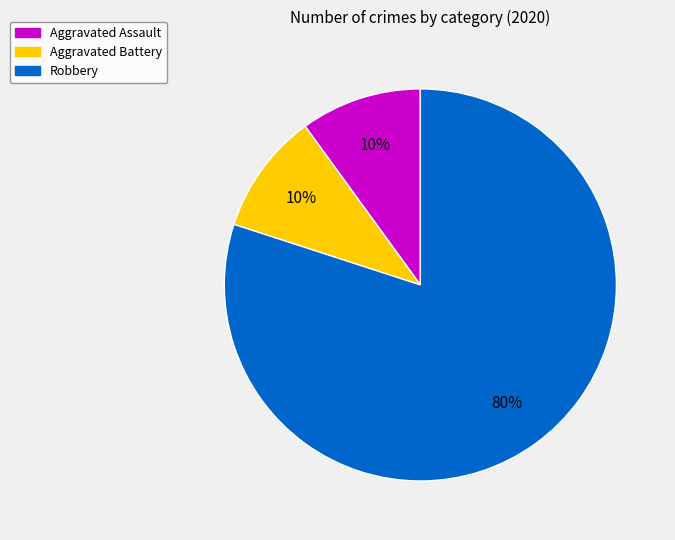

Which category accounts for the majority?

Robbery